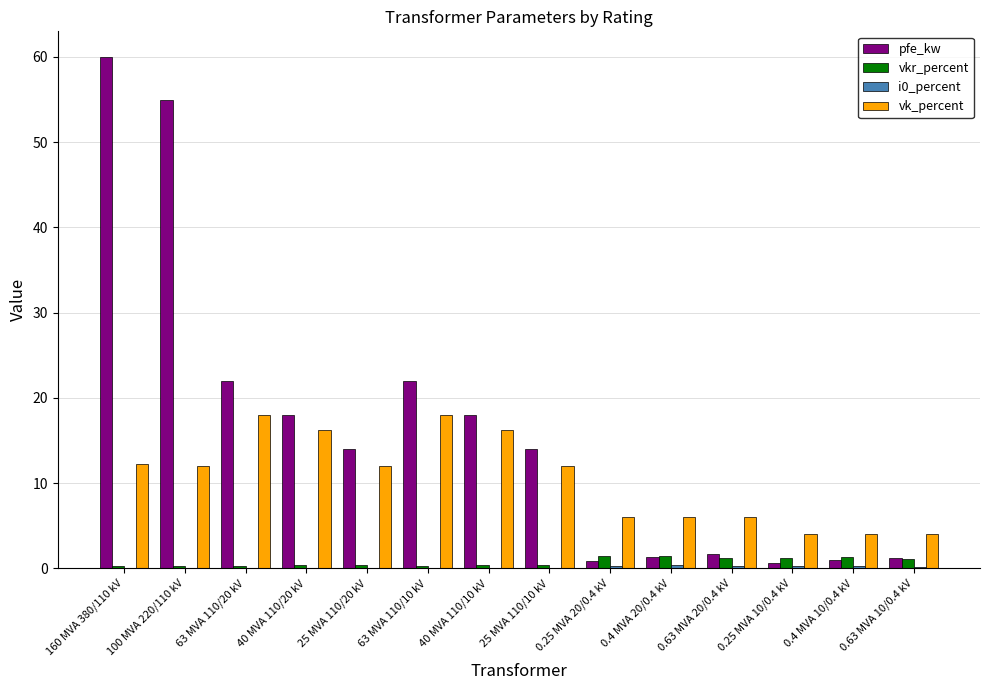

At which category is the sum across all series the highest?

160 MVA 380/110 kV